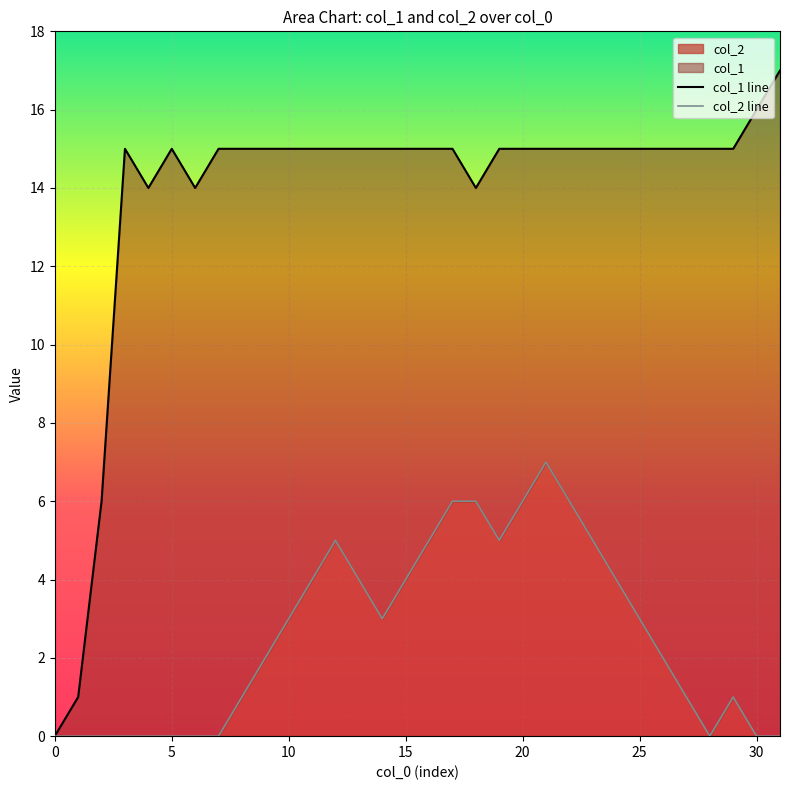

Read the col_2 line value at 16.

5